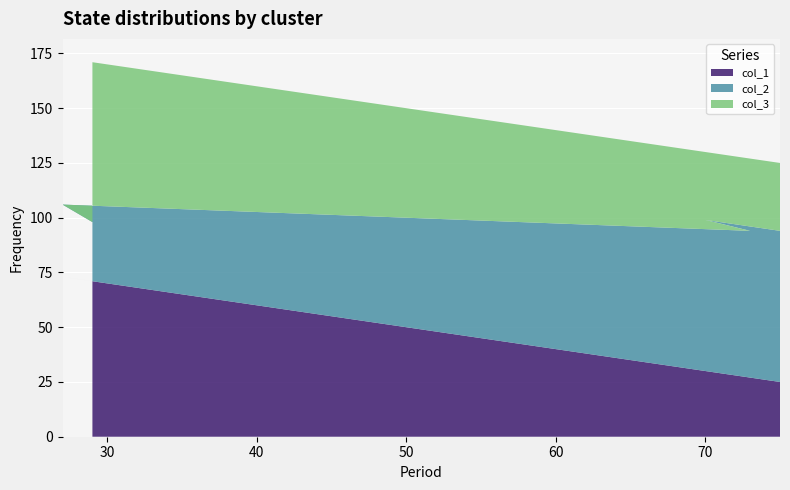

Reading right to left, what are all the values shown in this chart?

col_1: 75=25	70=30	73=27	27=73	29=71
col_2: 75=69	70=69	73=67	27=33	29=27
col_3: 75=31	70=31	73=33	27=67	29=73